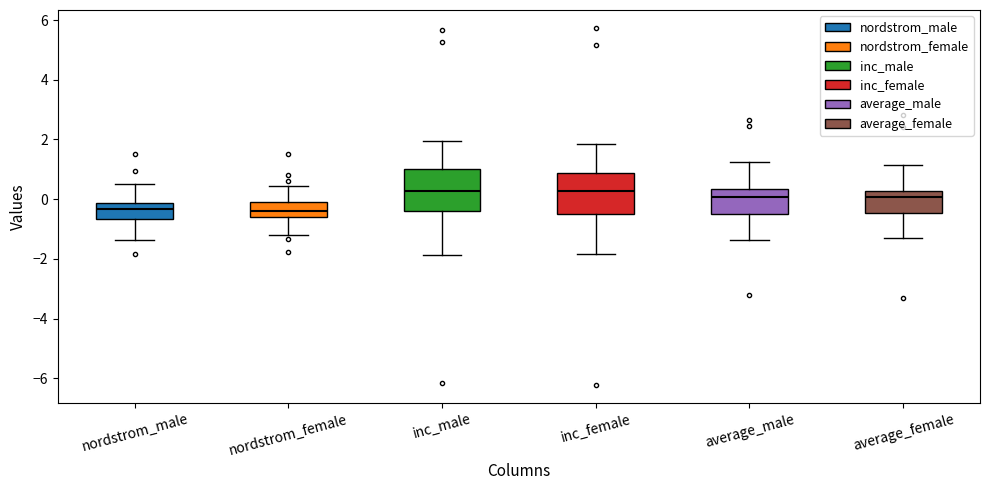

Reading left to right, read every box against the y-axis: the position of its median line, the range the box covers, and the ends of its whiskers. The values are not printed on the chart, so give them approximately, as read against the axis.

nordstrom_male: median -0.4, box -0.6 to -0.2, whiskers -1.4 to 0.6
nordstrom_female: median -0.4, box -0.6 to -0.2, whiskers -1.2 to 0.4
inc_male: median 0.2, box -0.4 to 1.0, whiskers -1.8 to 2.0
inc_female: median 0.2, box -0.4 to 0.8, whiskers -1.8 to 1.8
average_male: median 0.0, box -0.6 to 0.4, whiskers -1.4 to 1.2
average_female: median 0.0, box -0.4 to 0.2, whiskers -1.4 to 1.2